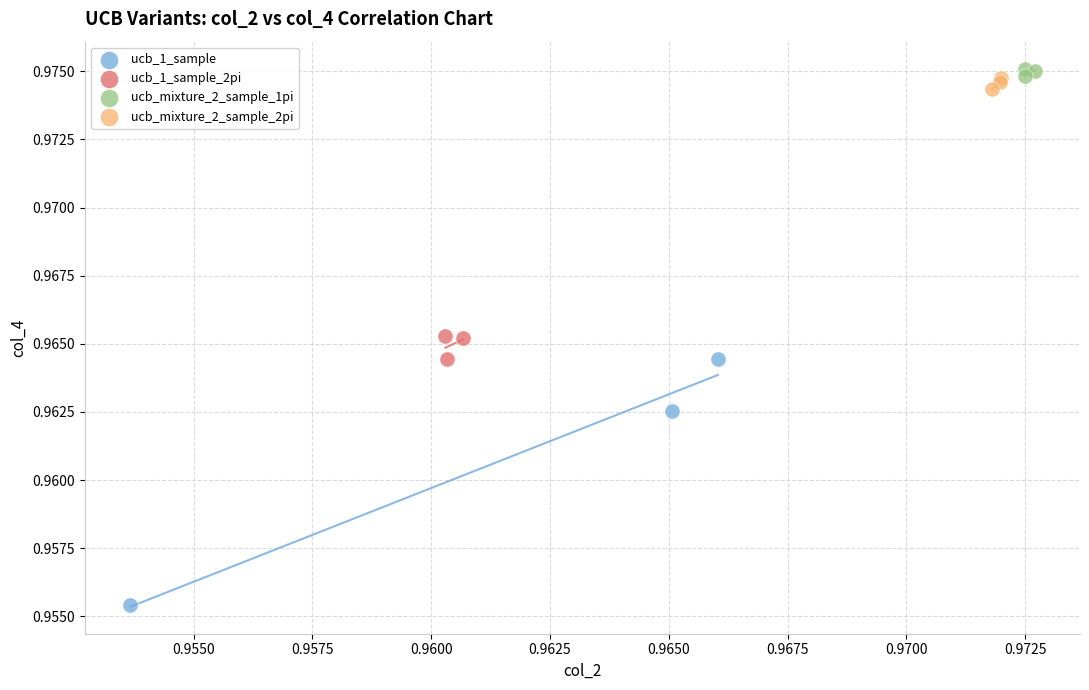

Which series has the widest spread of Y values?

ucb_1_sample